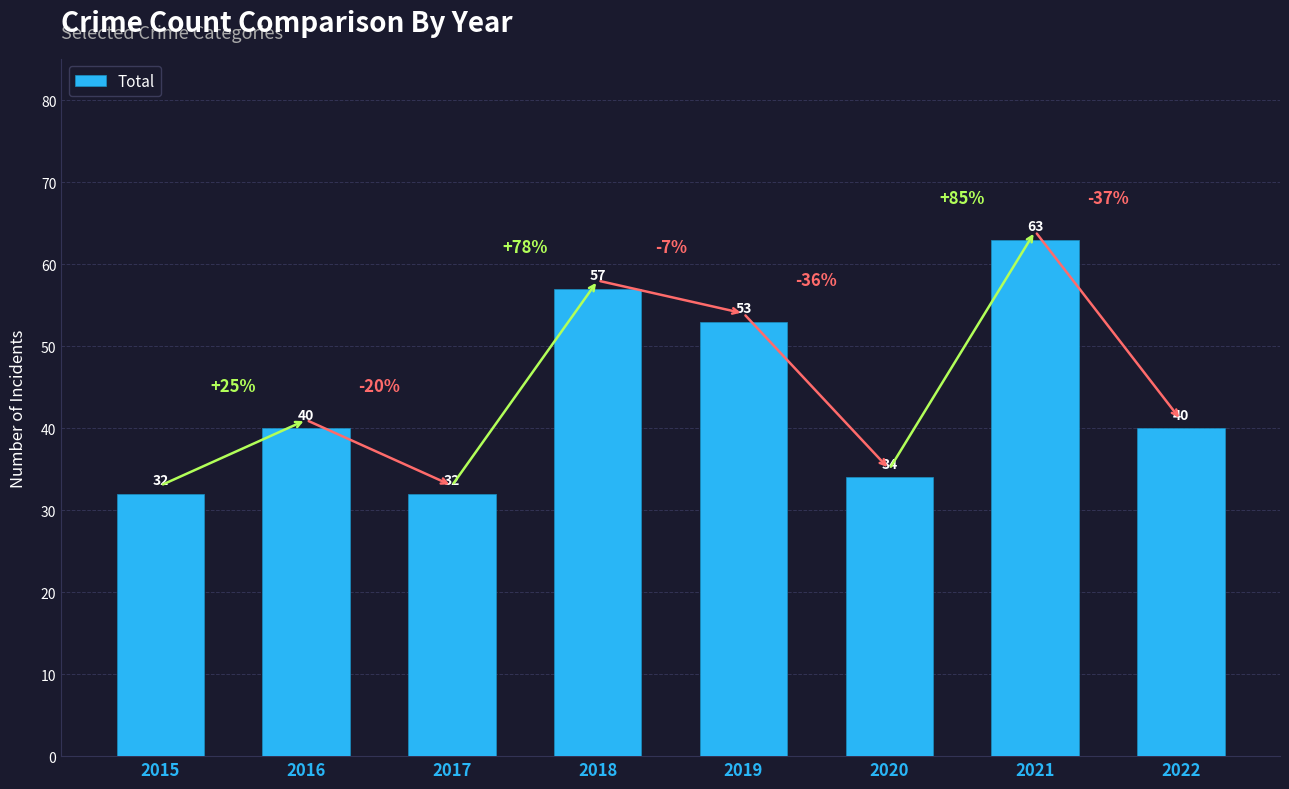

How many values are below 40?

3